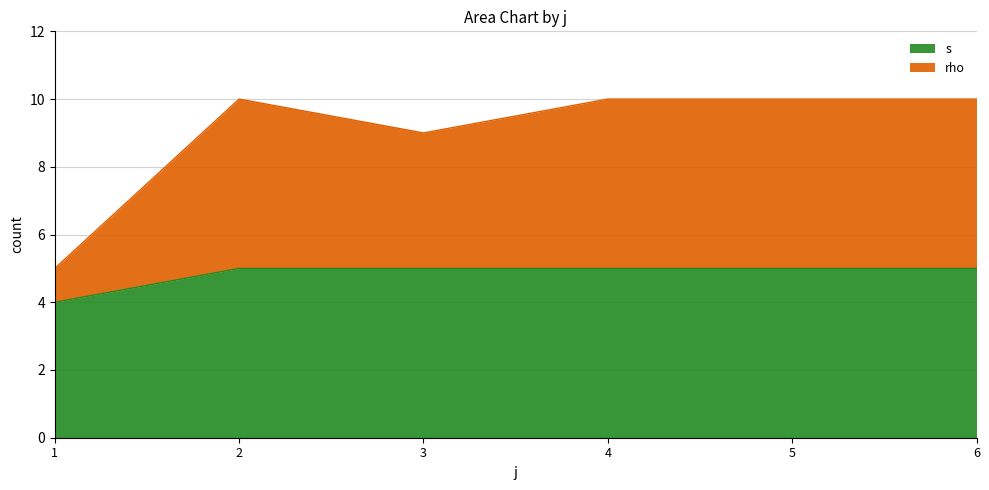

What value does the s series have at 2?

5